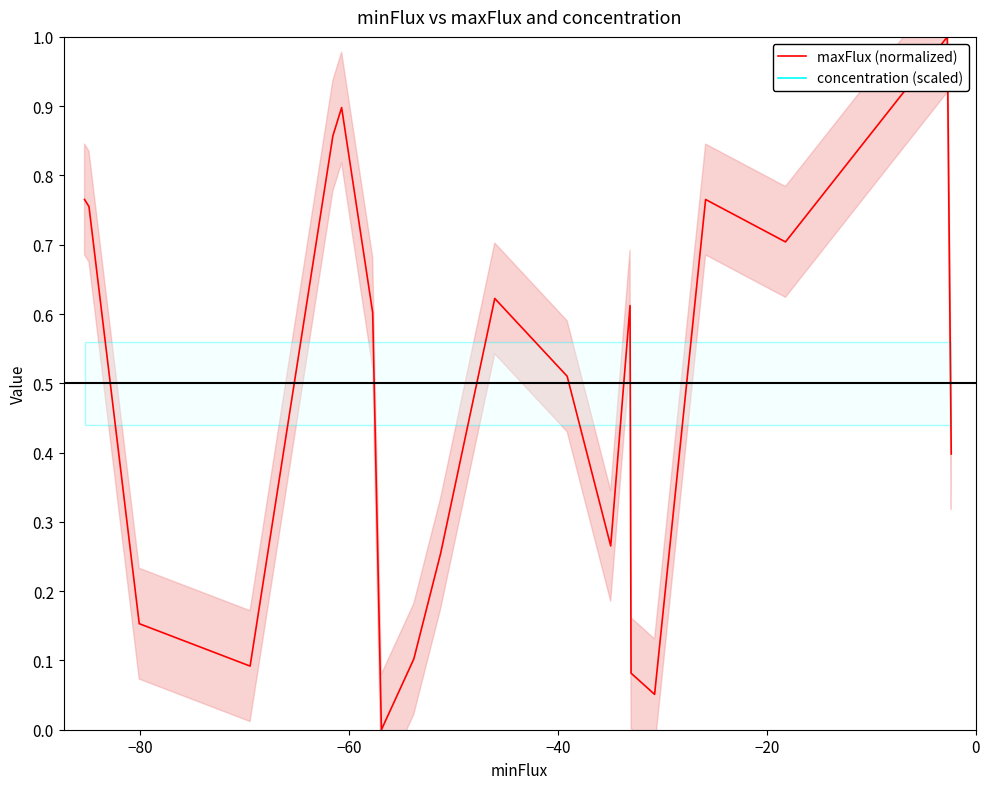

What is the maximum value for maxFlux (normalized)?

1.0